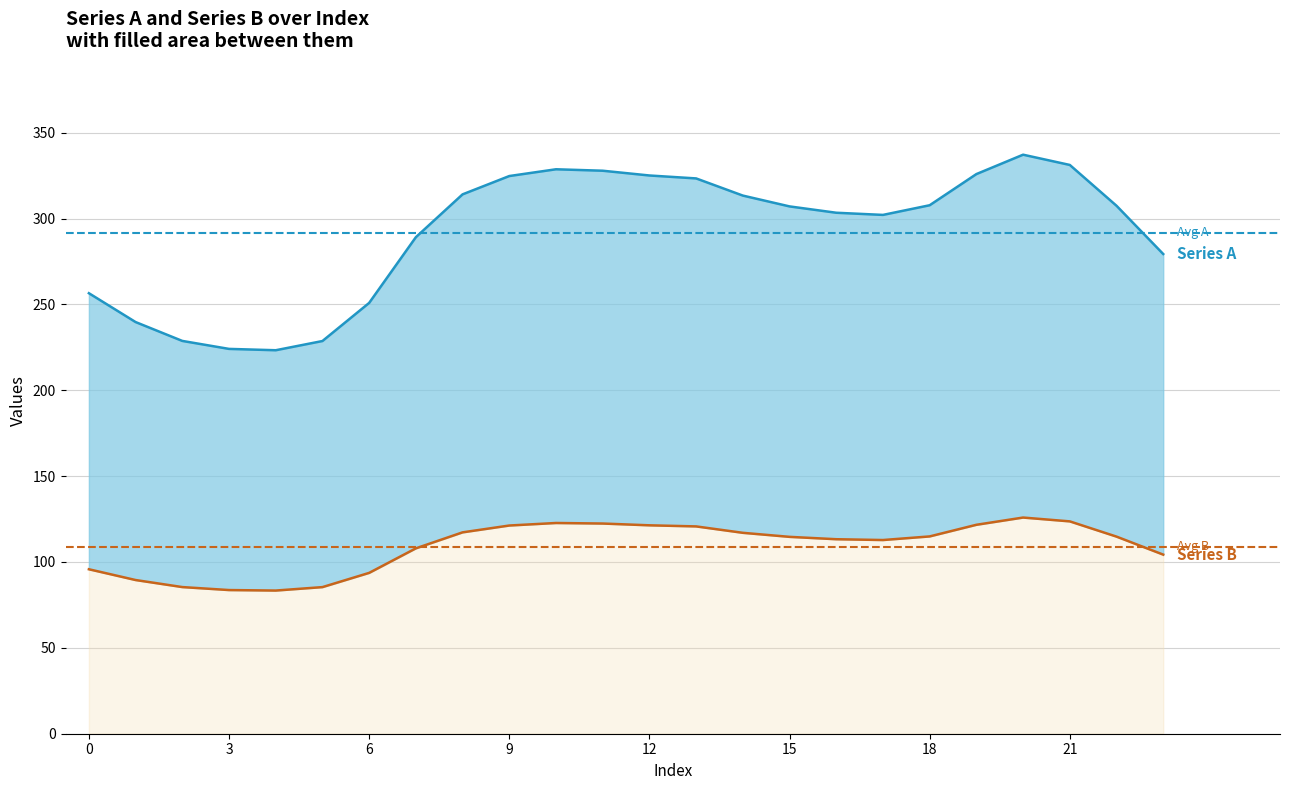

What is the greatest value displayed?

337.2